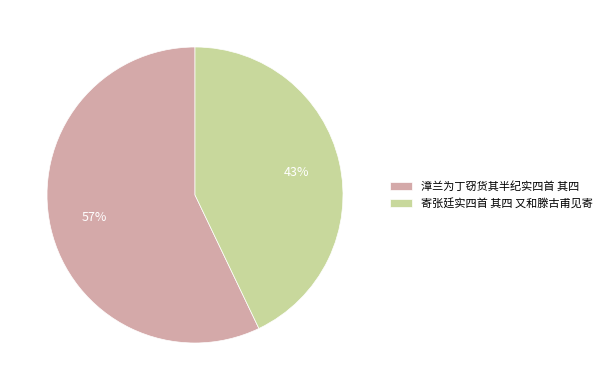

Count the number of slices in the pie.

2